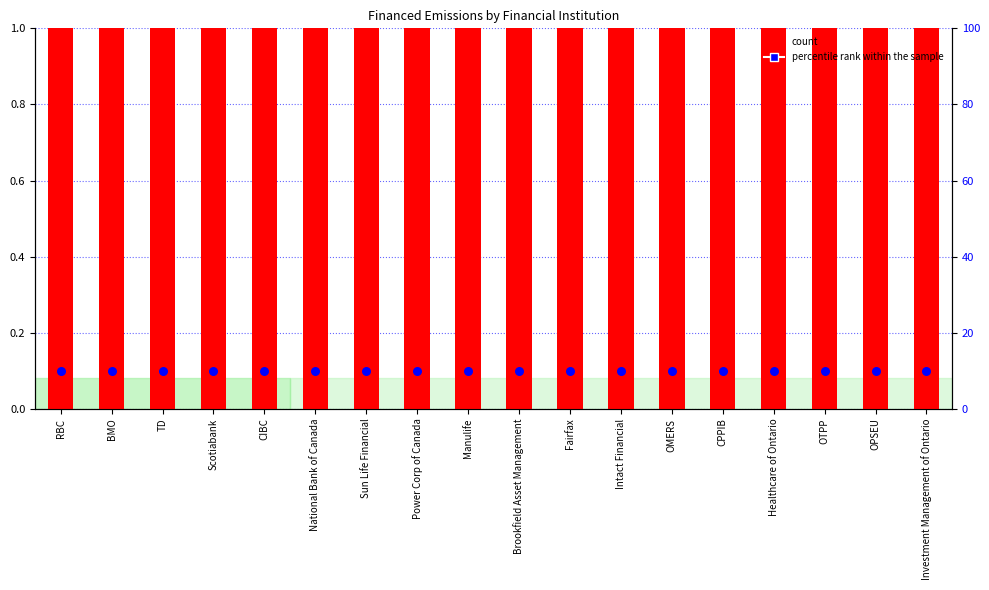

Which series reaches the minimum Y coordinate?

percentile rank within the sample